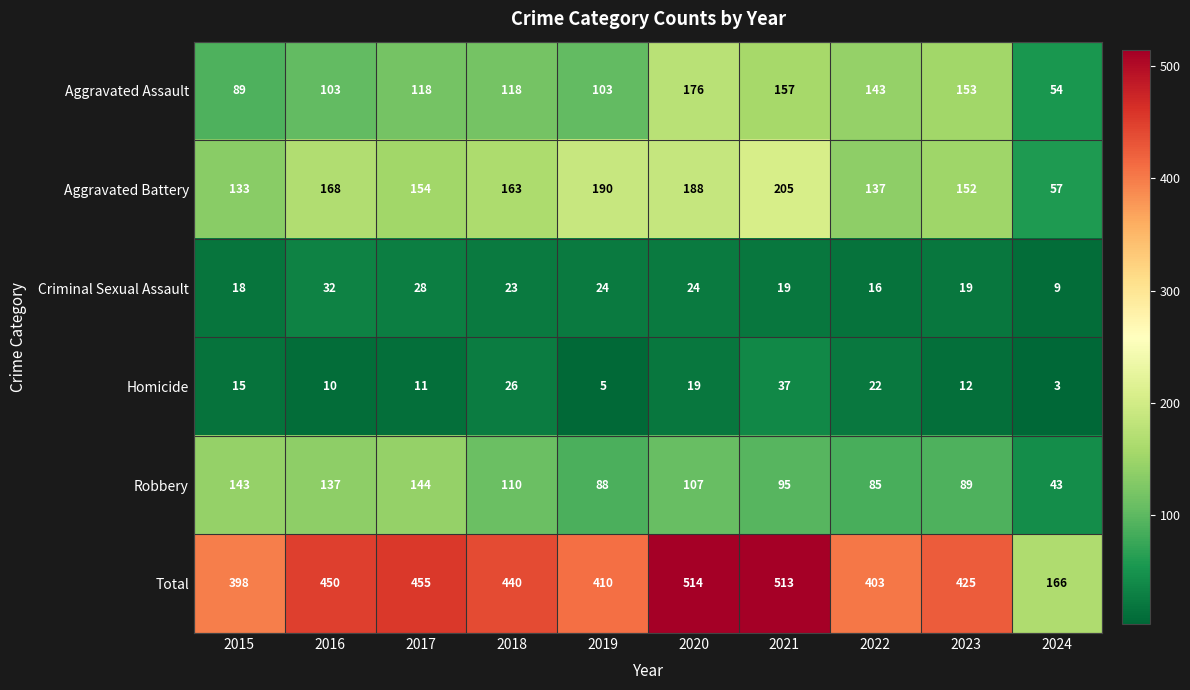

Is the value of Aggravated Assault at 2015 greater than the value of Total at 2019?

No